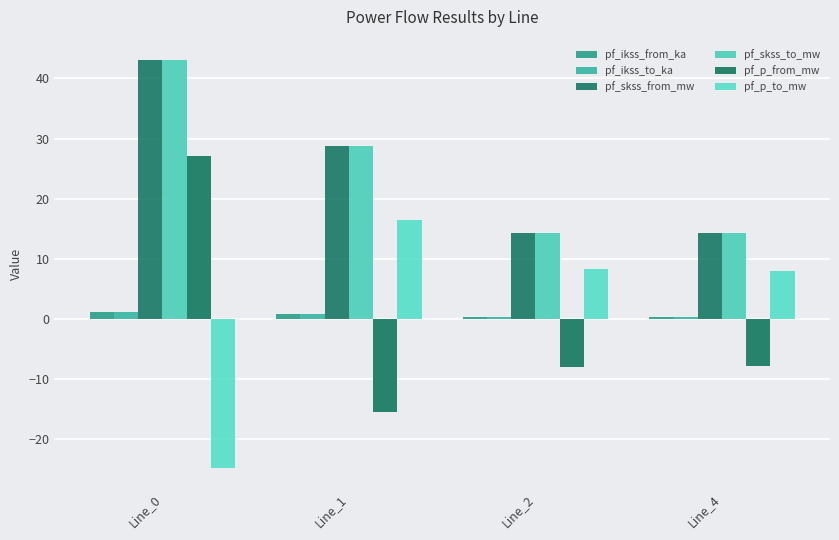

How many data points in pf_p_from_mw are above -7?

1